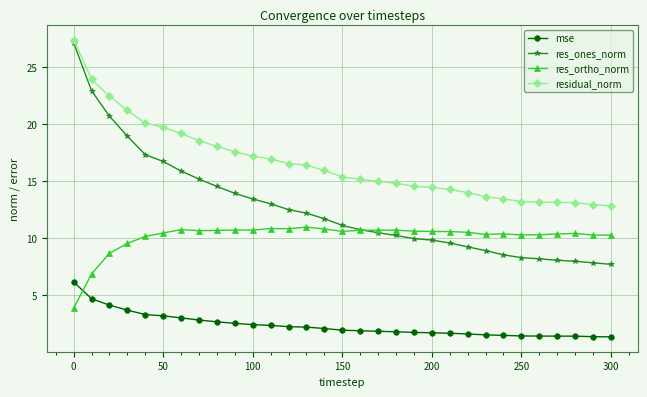

List the series in order of their peak value, lowest first.

mse, res_ortho_norm, res_ones_norm, residual_norm